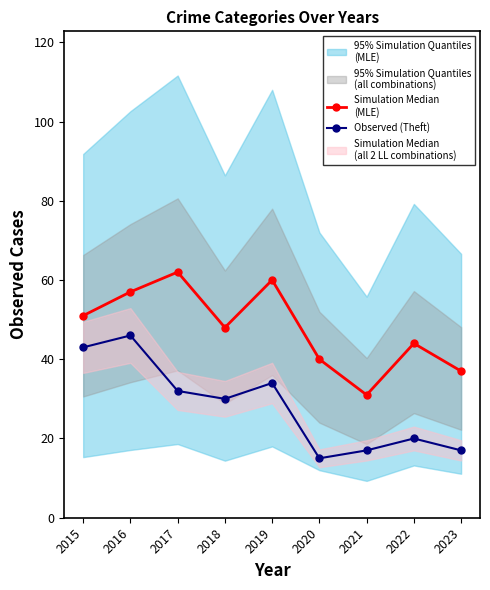

Reading right to left, what are all the values shown in this chart?

Simulation Median
(MLE): 37	44	31	40	60	48	62	57	51
Observed (Theft): 17	20	17	15	34	30	32	46	43